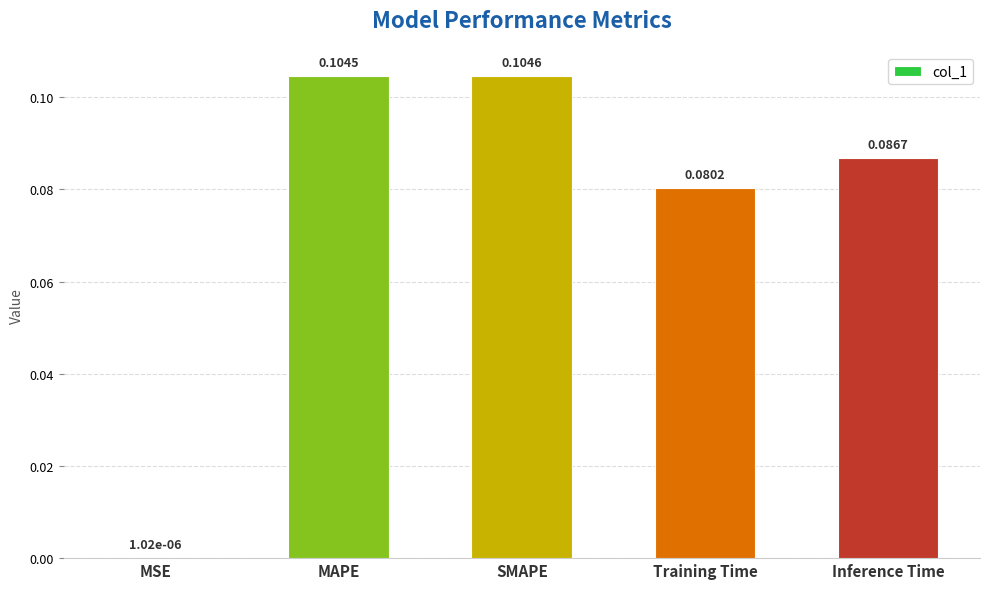

At which category does the chart reach its peak across all series?

SMAPE